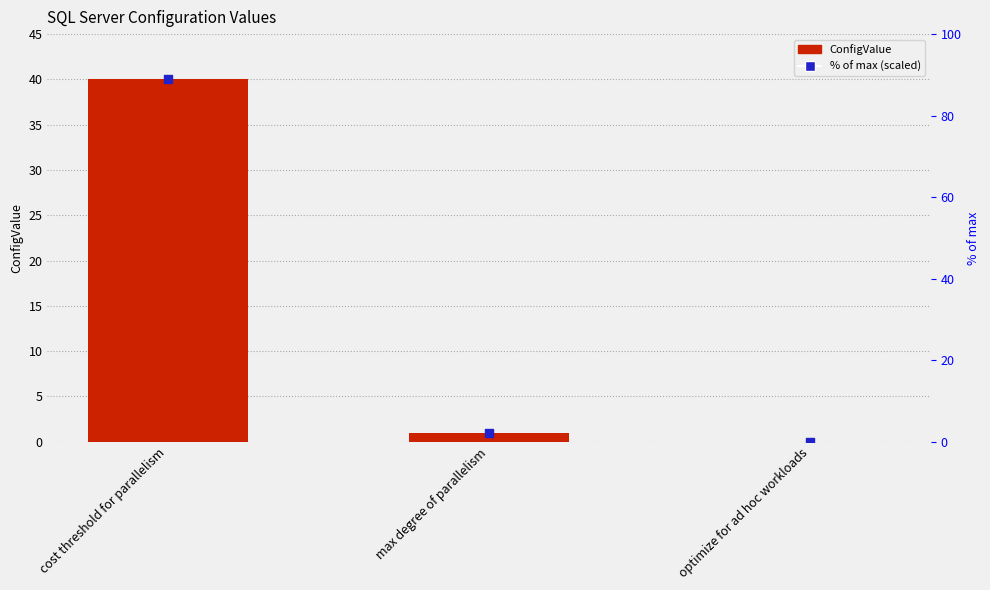

What are all the series names shown in the legend?

ConfigValue, % of max (scaled)